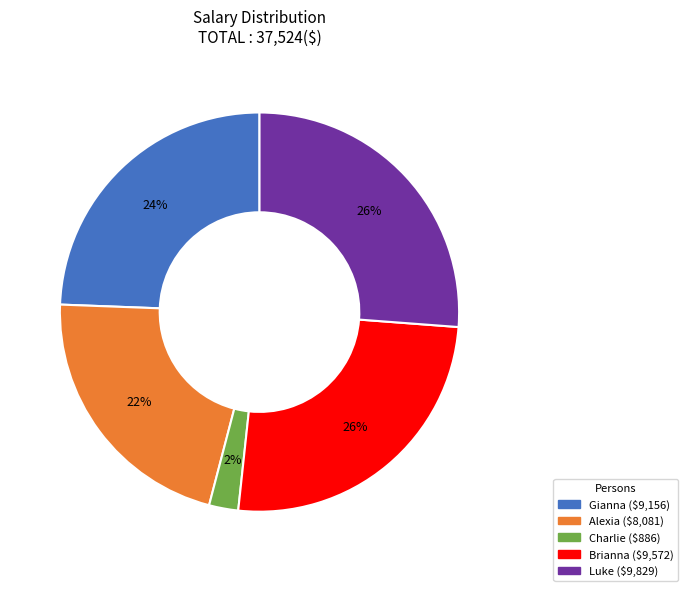

Between Gianna and Alexia, which is larger?

Gianna